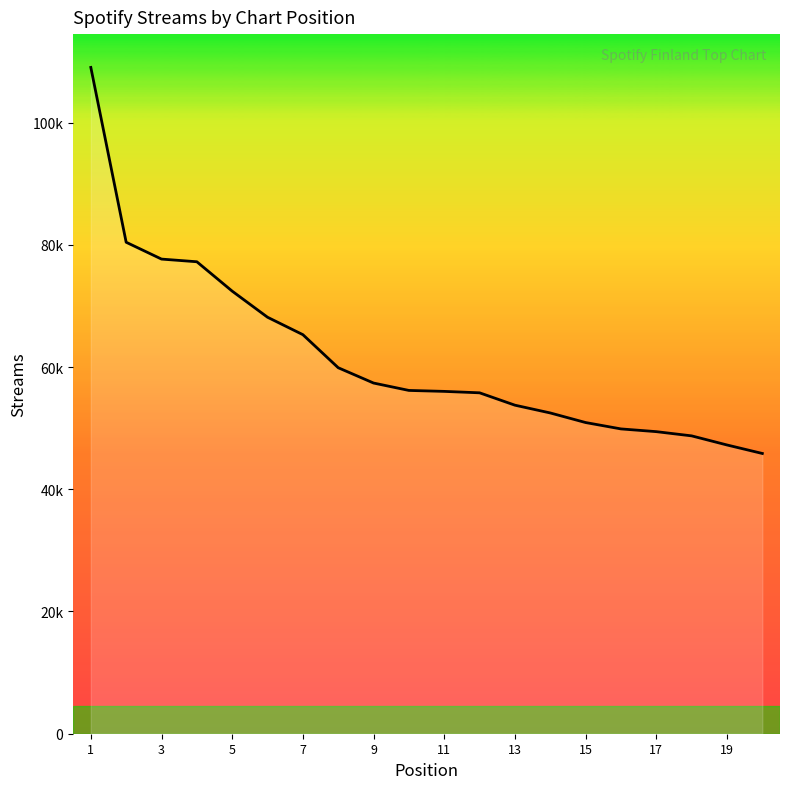

What is the smallest value displayed?

45855